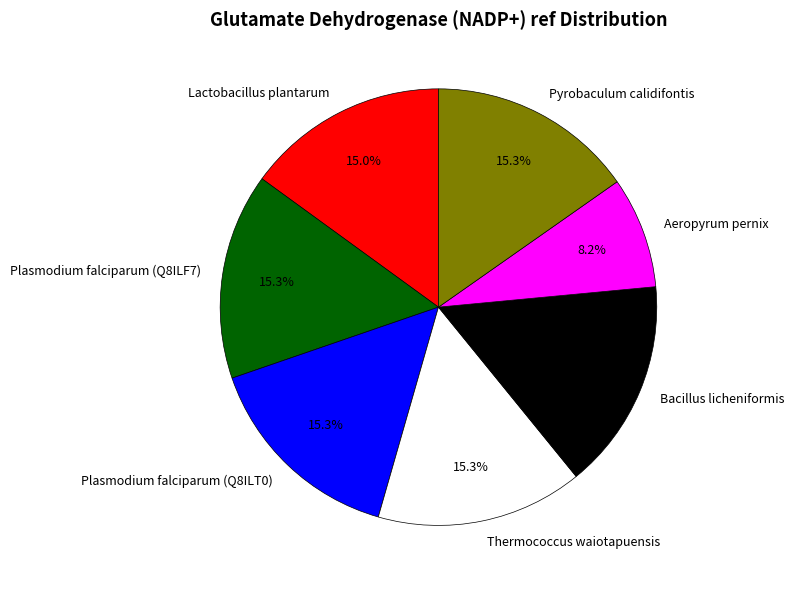

Is there a majority slice in this chart?

No